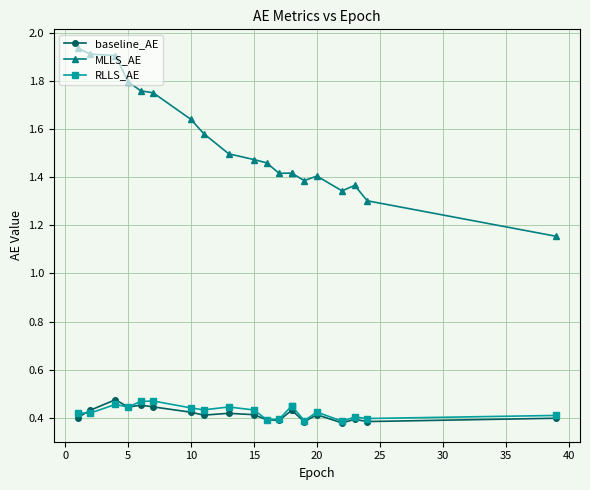

True or false: MLLS_AE and baseline_AE intersect in this chart.

False